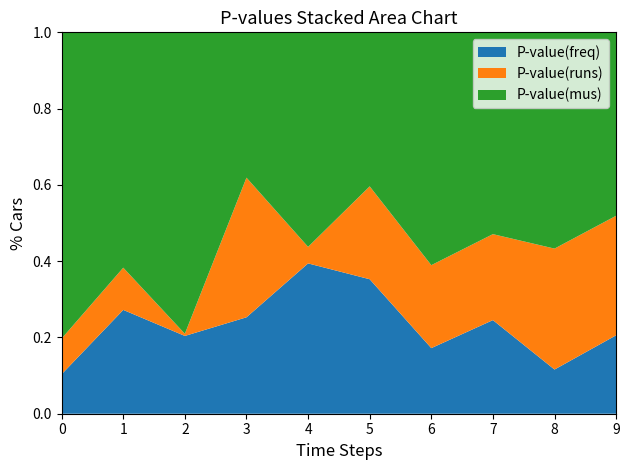

Which category has the highest value in the P-value(freq) series?

4